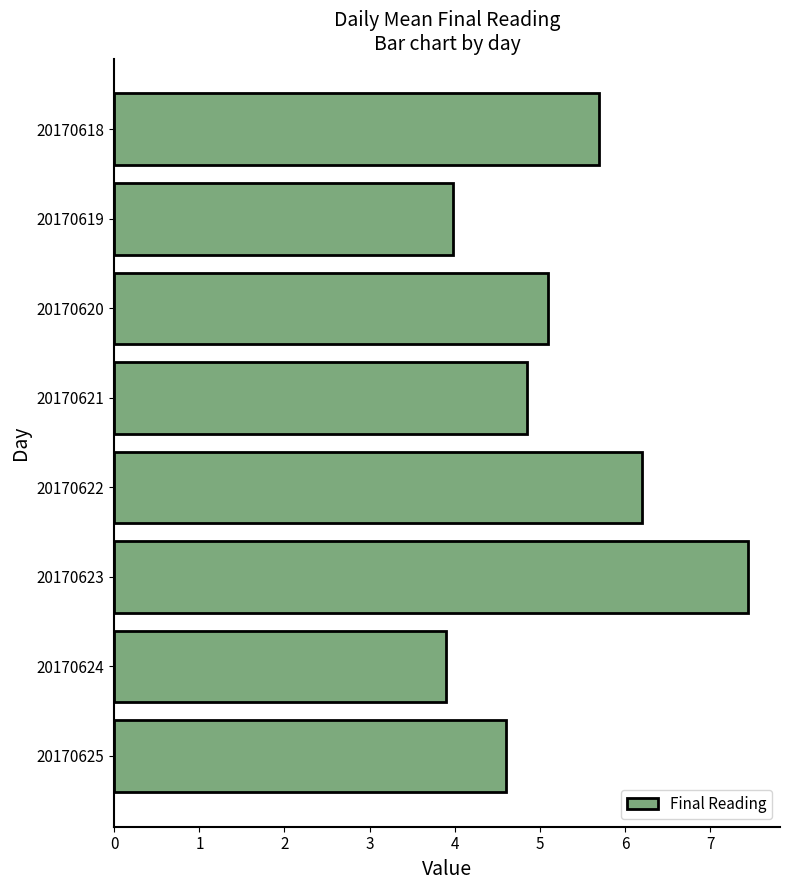

Does the chart contain any negative values?

No